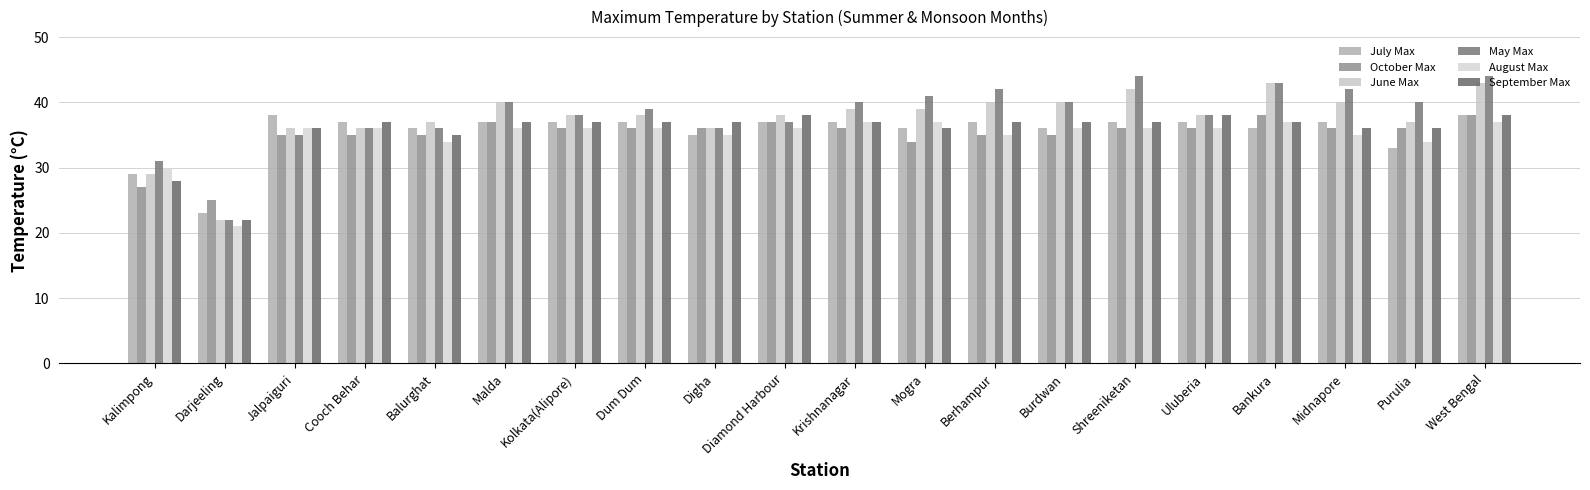

What is the sum of all August Max values?

696